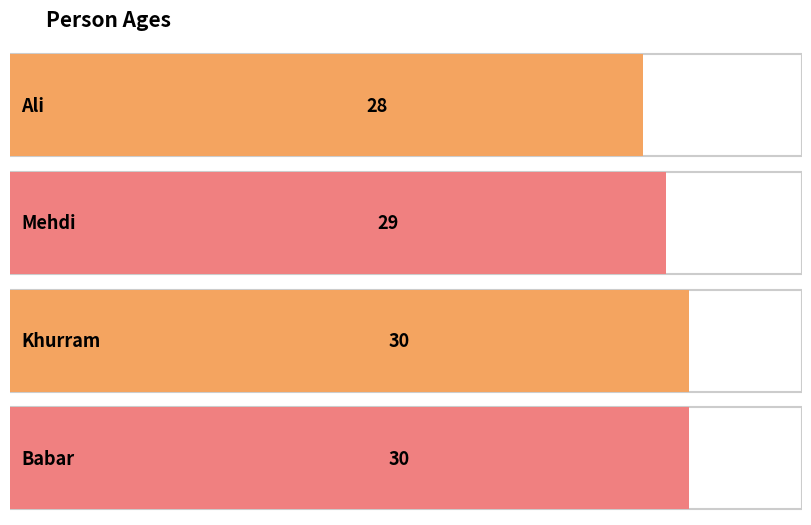

What is the difference between the second highest and minimum values?

2